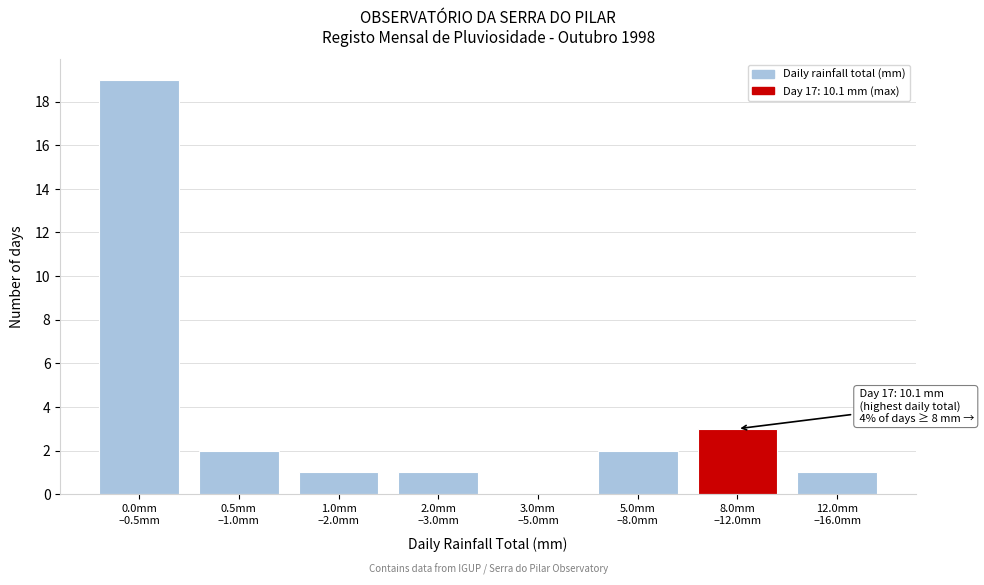

What is the maximum value shown in the chart?

19